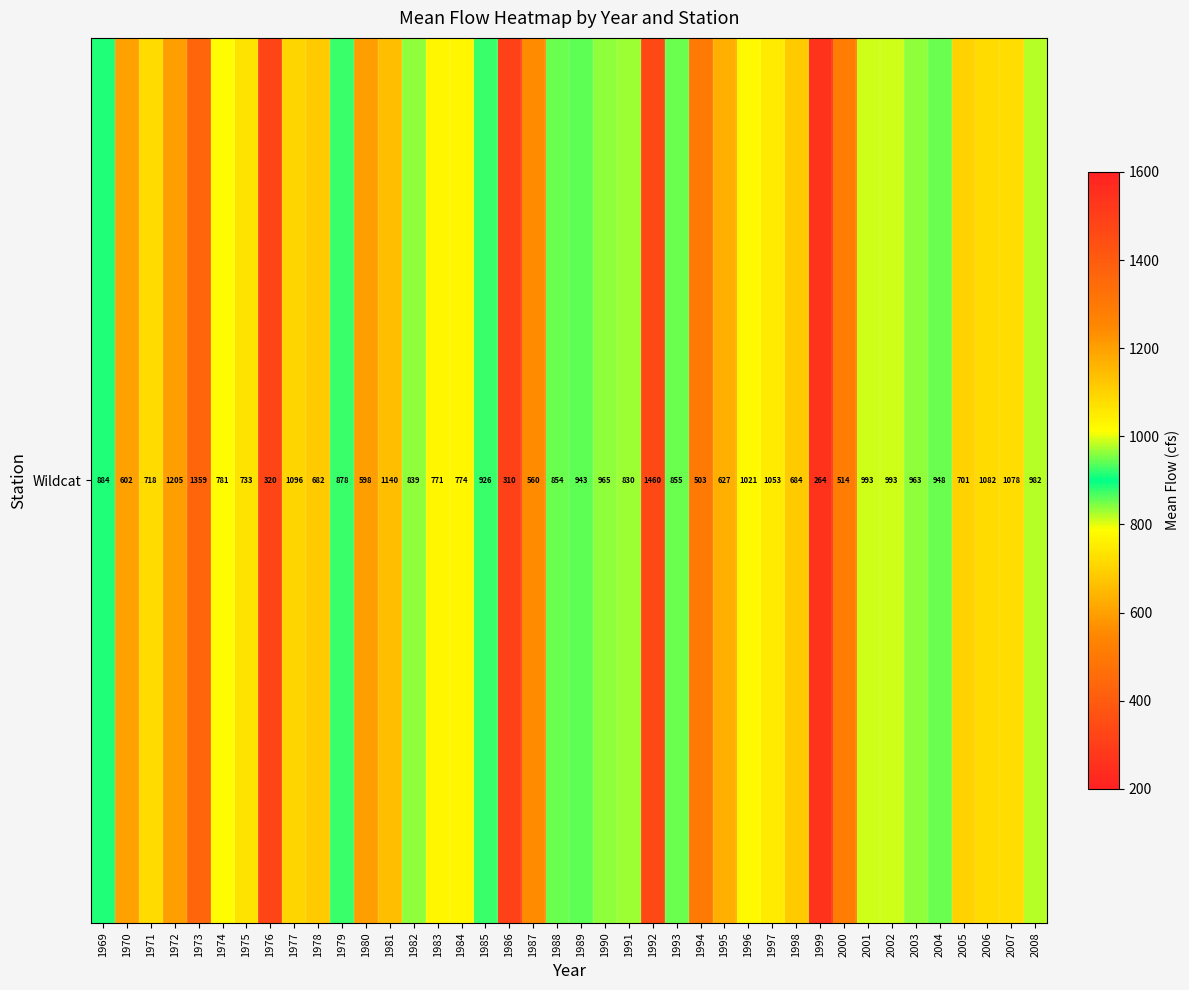

The value at 1987 is 895.2. True or false?

False